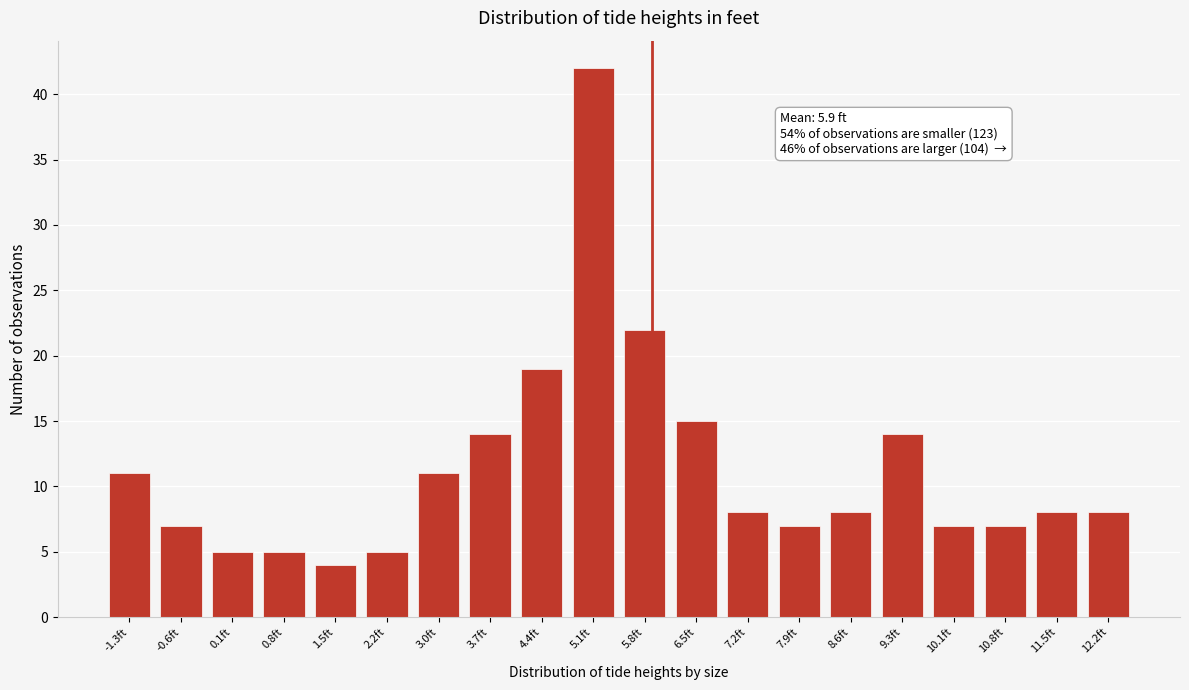

Reading left to right, extract all data points from this chart.

11	7	5	5	4	5	11	14	19	42	22	15	8	7	8	14	7	7	8	8